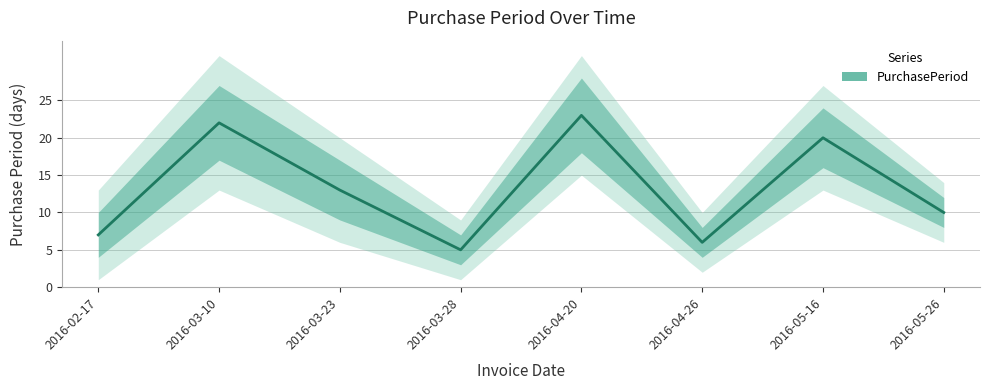

Where is the first local minimum?

2016-03-28